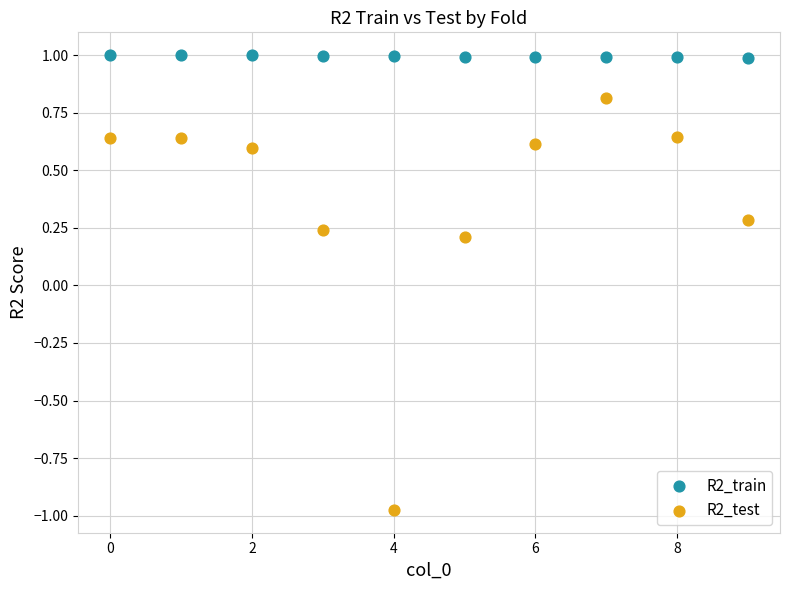

Which series contains the lowest Y value?

R2_test